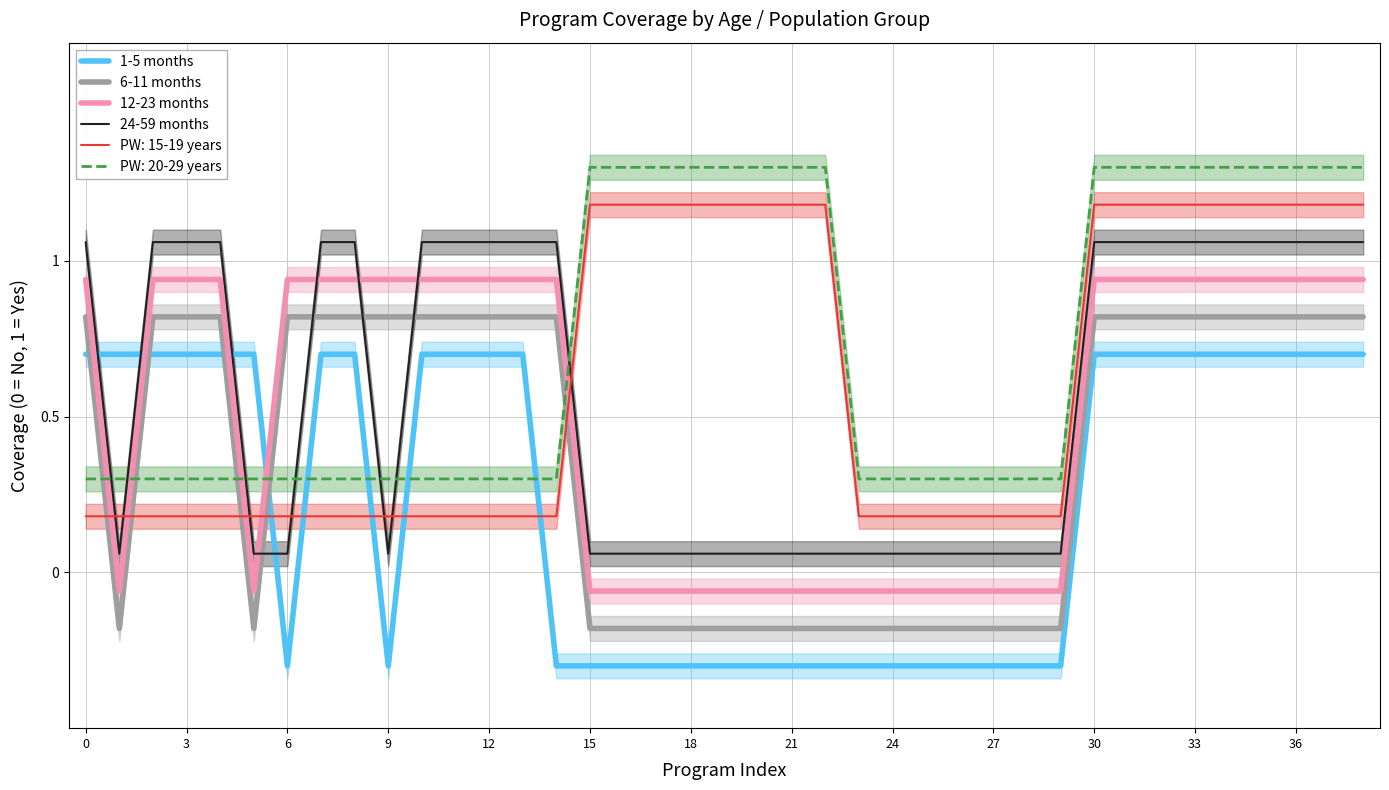

Is it true that 1-5 months equals 1.0 at 12?

False